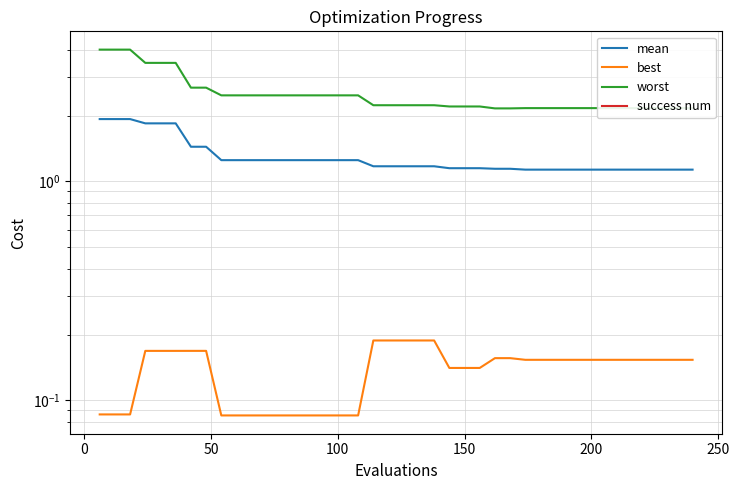

What is the lowest value of the mean series?

1.1